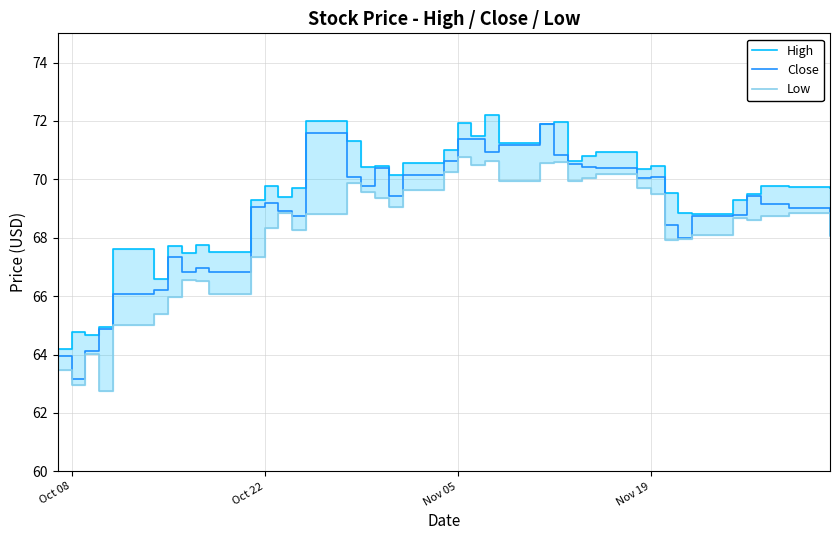

Reading left to right, list all the values displayed in this chart.

High: 64.2	64.8	64.7	65.0	67.6	66.6	67.7	67.5	67.8	67.5	69.3	69.8	69.4	69.7	72.0	71.3	70.4	70.5	70.2	70.6	71.0	71.9	71.5	72.2	71.3	71.9	72.0	70.6	70.8	70.9	70.3	70.5	69.5	68.8	68.8	69.3	69.5	69.8	69.7	69.7
Close: 64.0	63.2	64.1	64.9	66.1	66.2	67.3	66.8	67.0	66.8	69.0	69.2	68.9	68.8	71.6	70.1	69.8	70.4	69.4	70.2	70.6	71.4	71.4	70.9	71.2	71.9	70.8	70.5	70.4	70.4	70.1	70.1	68.4	68.0	68.8	68.8	69.4	69.2	69.0	68.1
Low: 63.5	63.0	64.0	62.8	65.0	65.4	66.0	66.6	66.5	66.1	67.3	68.3	68.8	68.3	68.8	69.9	69.6	69.3	69.0	69.6	70.2	70.8	70.5	70.6	69.9	70.6	70.6	69.9	70.1	70.2	69.7	69.5	67.9	68.0	68.1	68.7	68.6	68.7	68.9	68.1